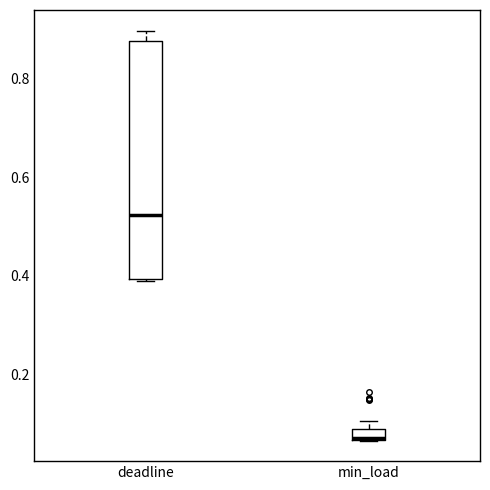

Where does the upper whisker of the box for deadline end on the y-axis? The values are not printed on the chart, so give them approximately, as read against the axis.

0.90